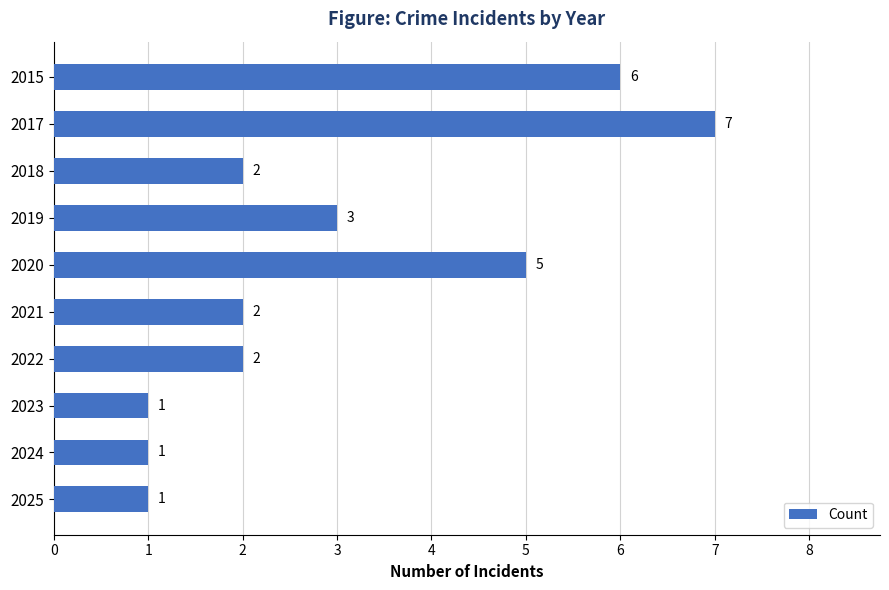

Is it true that the value at 2023 is 1?

True